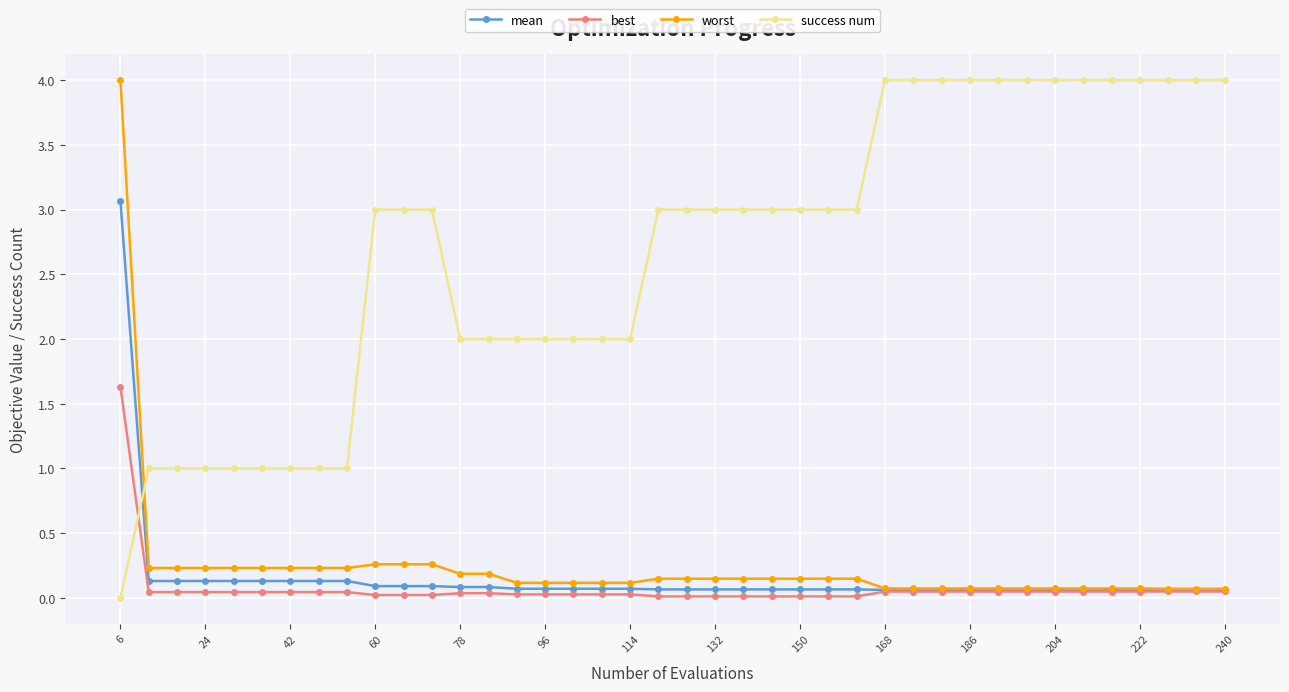

How many intersections are there between success num and mean?

1